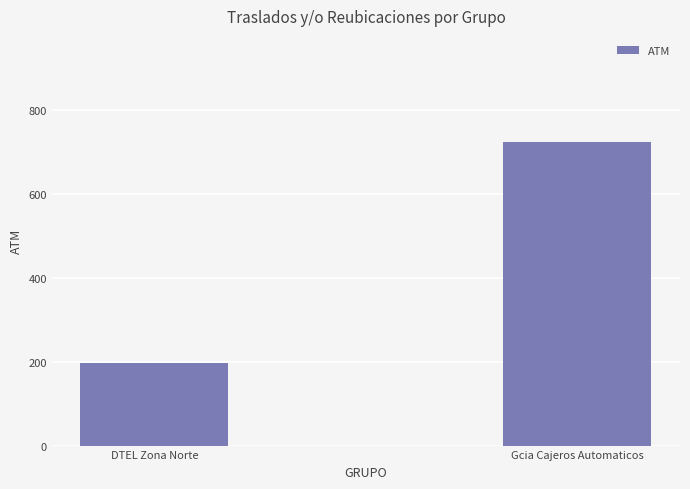

Reading right to left, transcribe all the data shown in this chart.

Gcia Cajeros Automaticos=723	DTEL Zona Norte=196